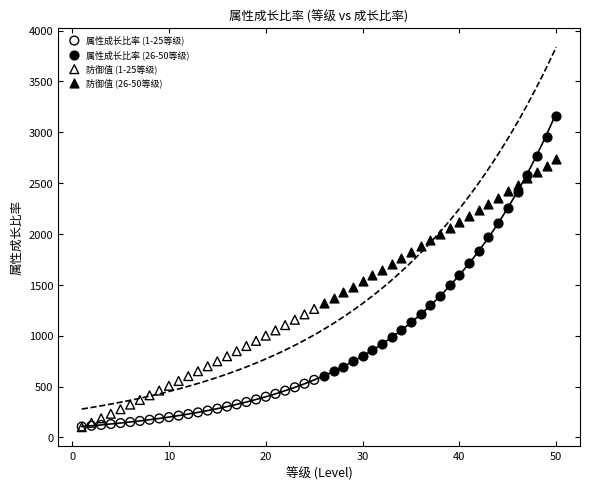

Which series contains the highest Y value?

属性成长比率 (26-50等级)